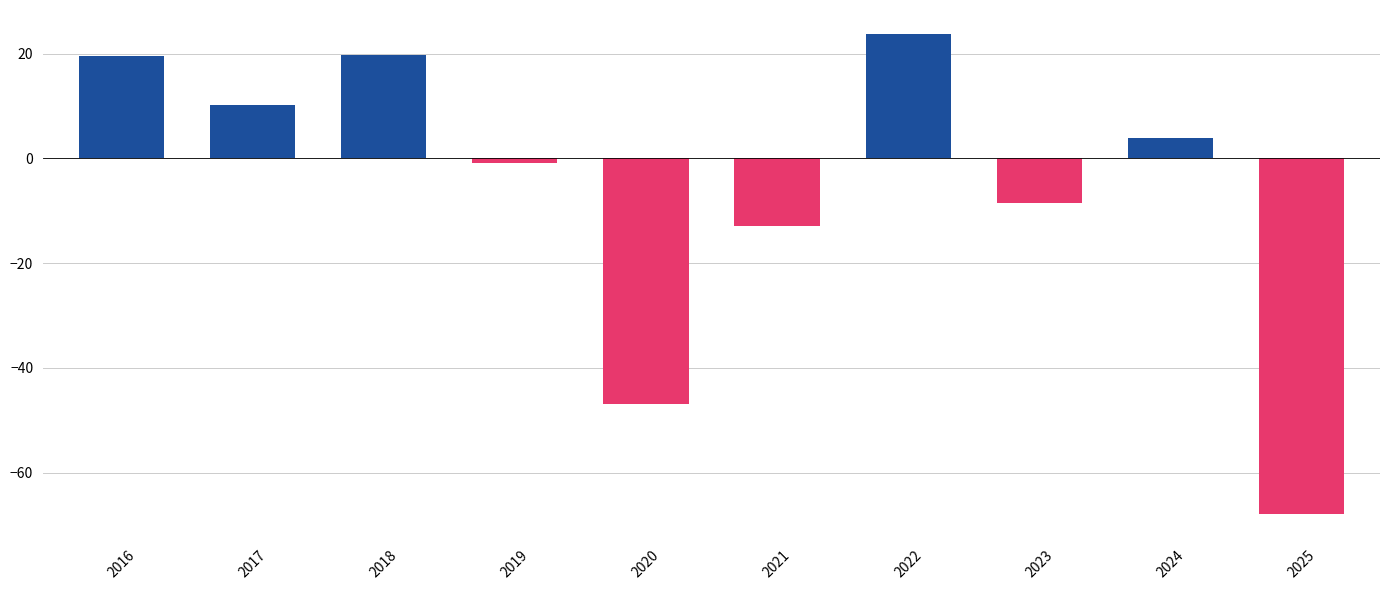

What is the maximum value shown in the chart?

23.8